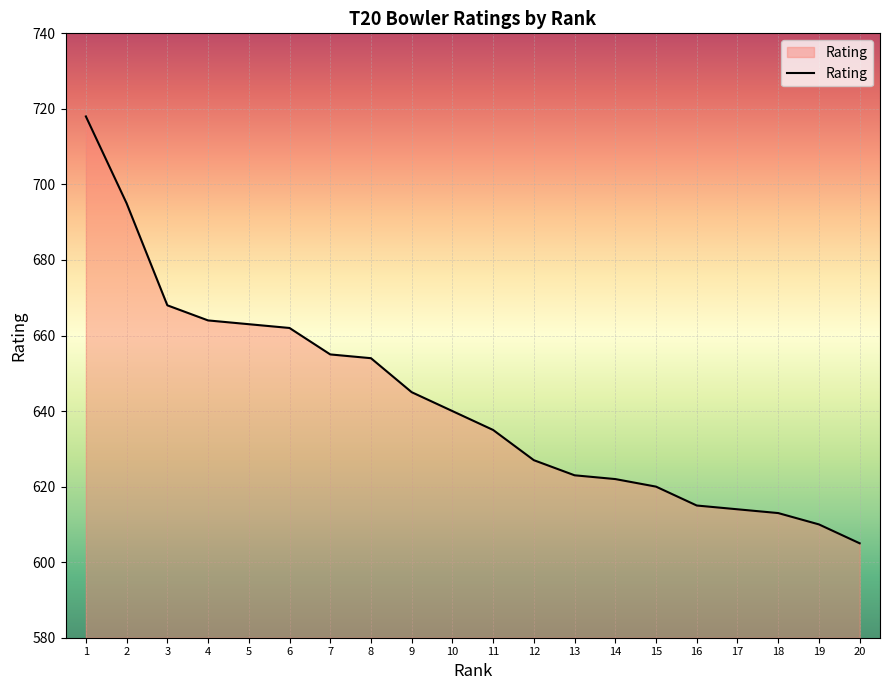

At which label does the data first exceed 640?

1